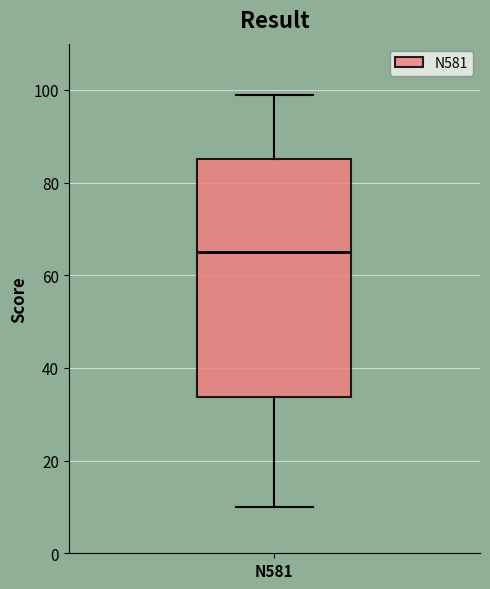

Transcribe this box plot: give where the median line is, the range the box spans, and where the two whiskers end, as read against the y-axis. The values are not printed on the chart, so give them approximately, as read against the axis.

median 66, box 34 to 86, whiskers 10 to 100